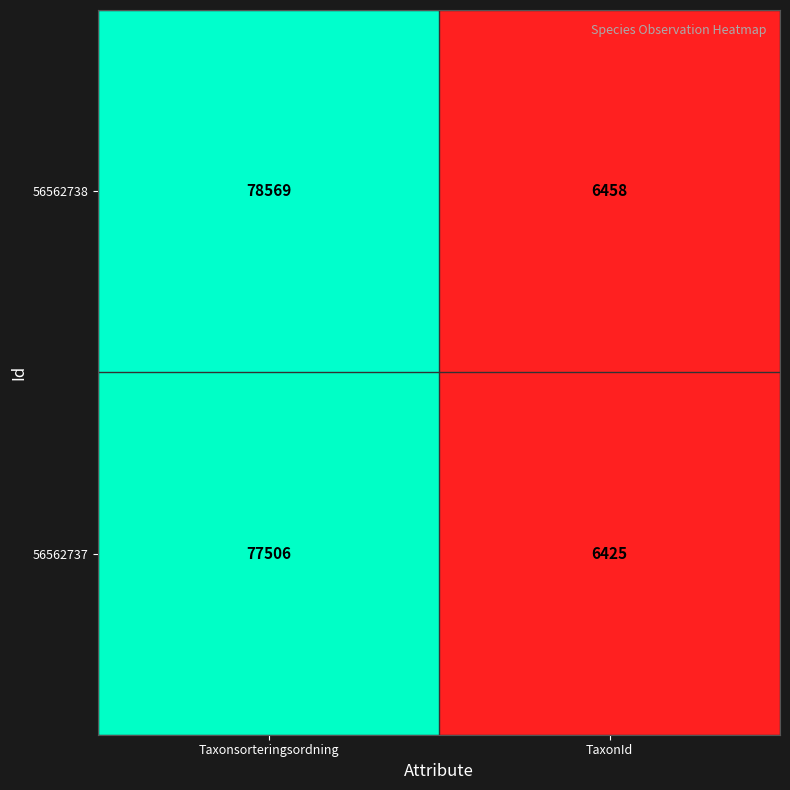

What is the difference between the 56562737 values at TaxonId and Taxonsorteringsordning?

71081